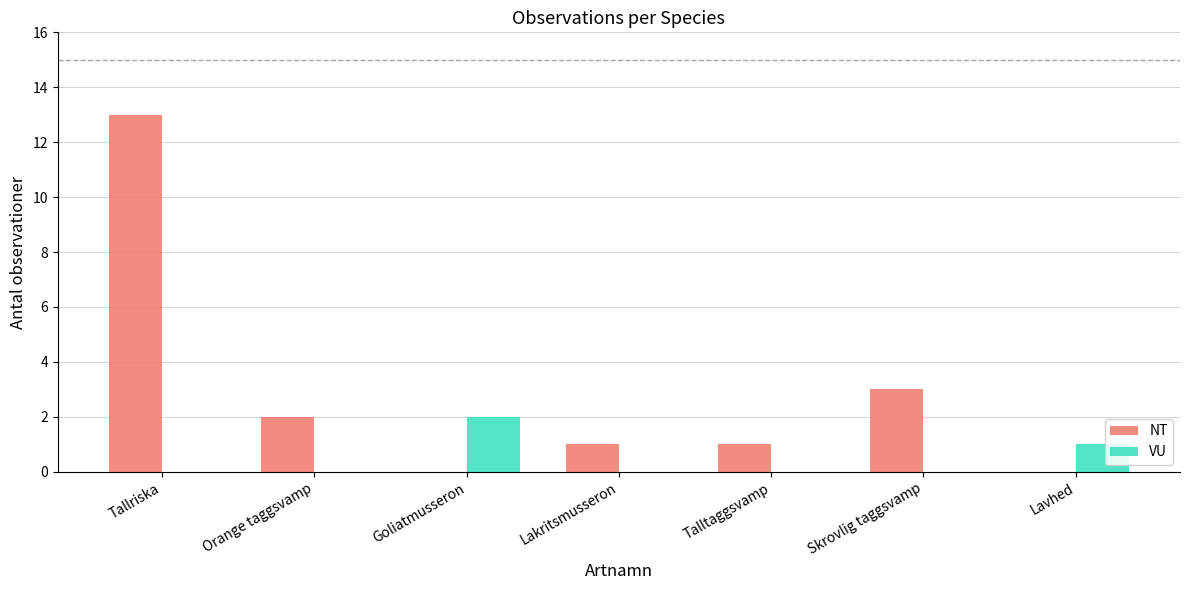

At which category is the sum across all series the highest?

Tallriska